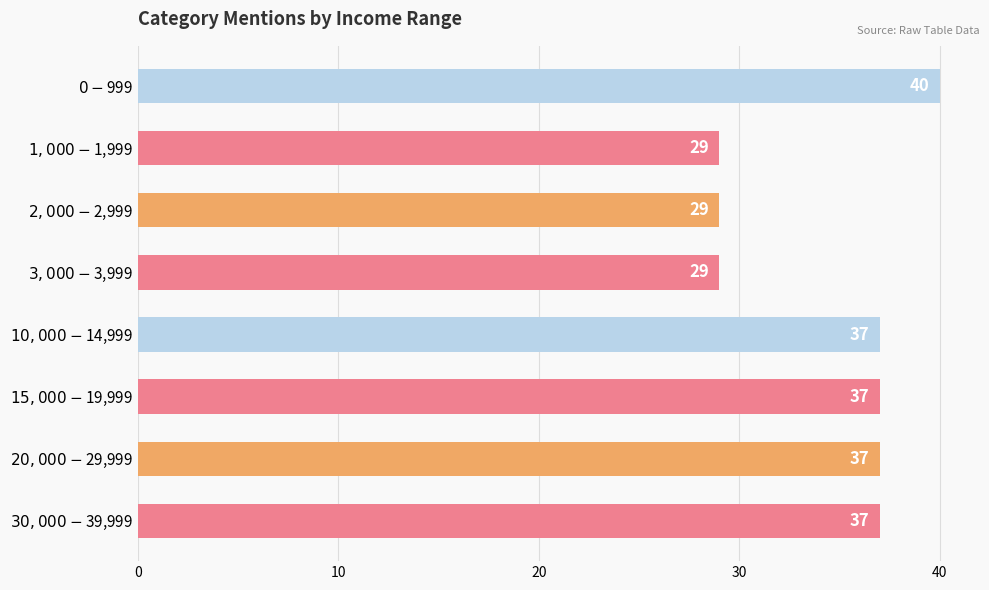

What is the smallest value displayed?

29